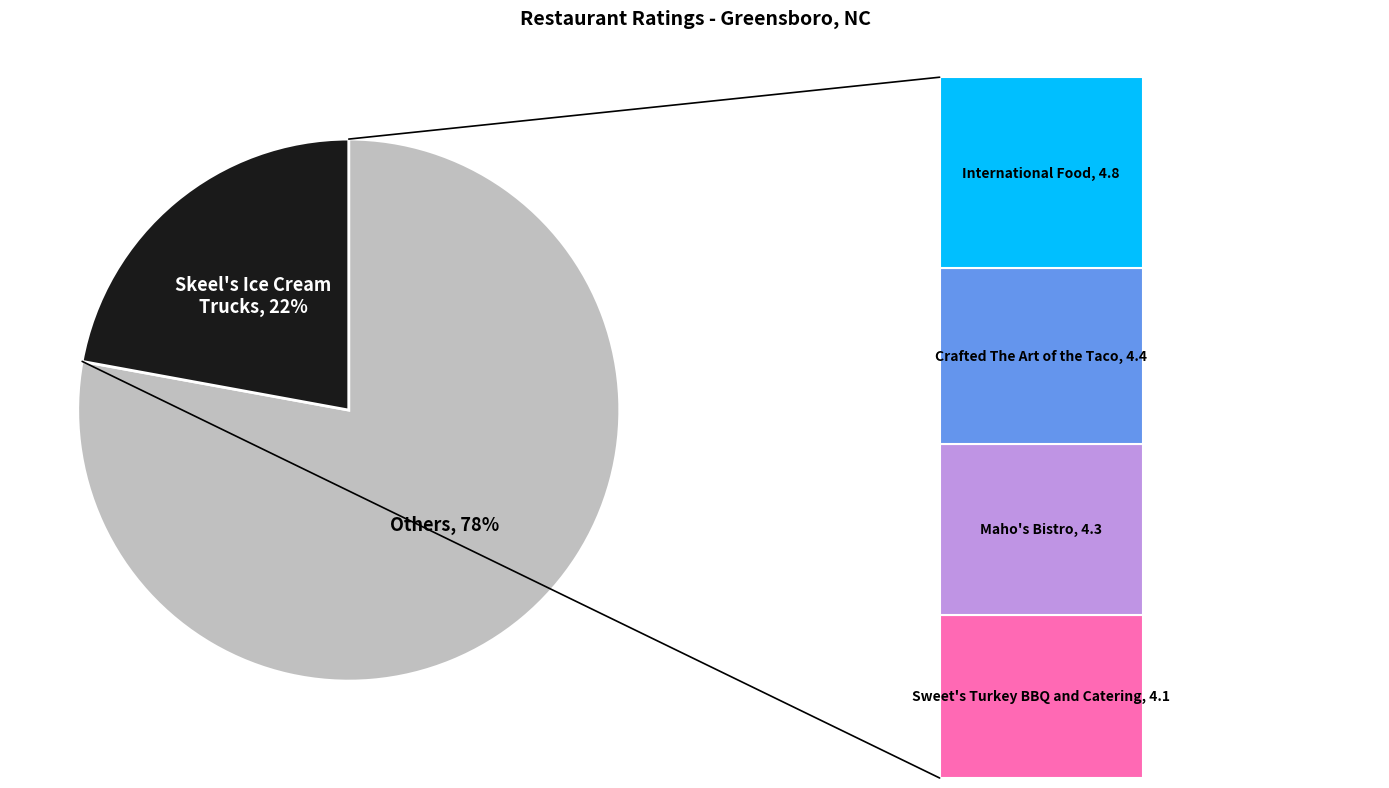

To the nearest percent, what is the difference between the largest and smallest slice percentages?

4%